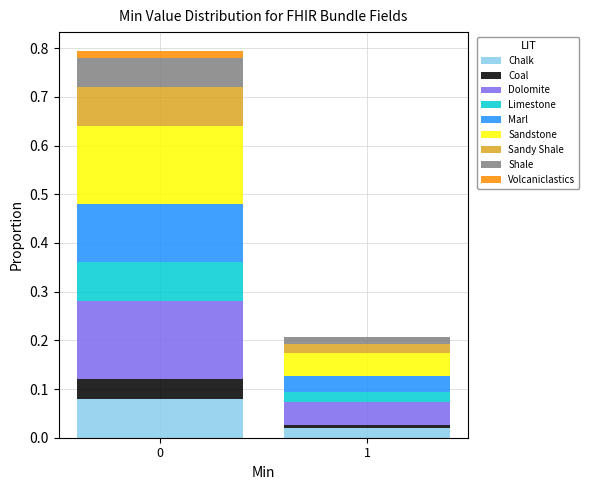

True or false: Chalk has a value of 0.0 at 1.

True